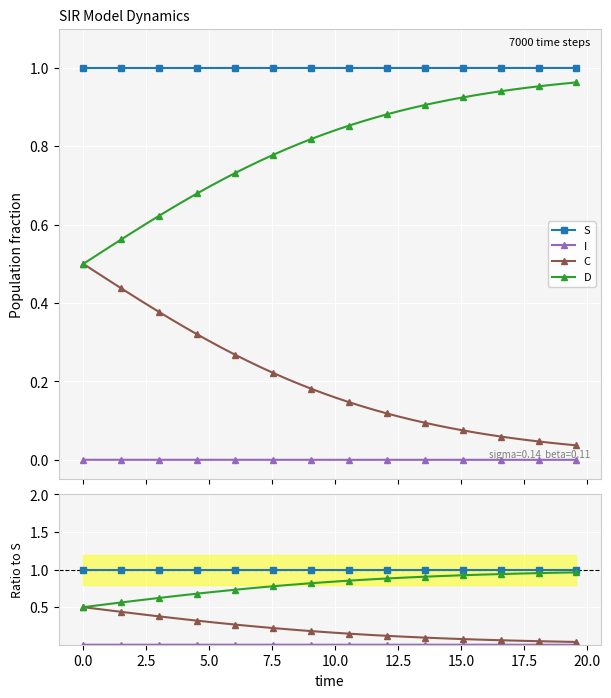

Which series has the largest range (max minus min)?

C